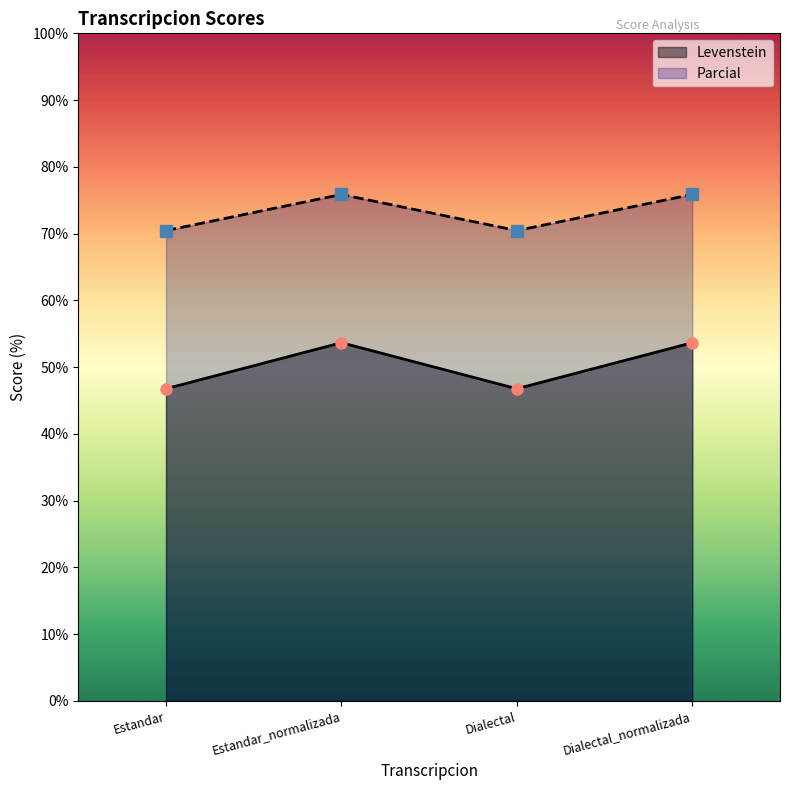

True or false: Levenstein and Parcial cross at least once.

False